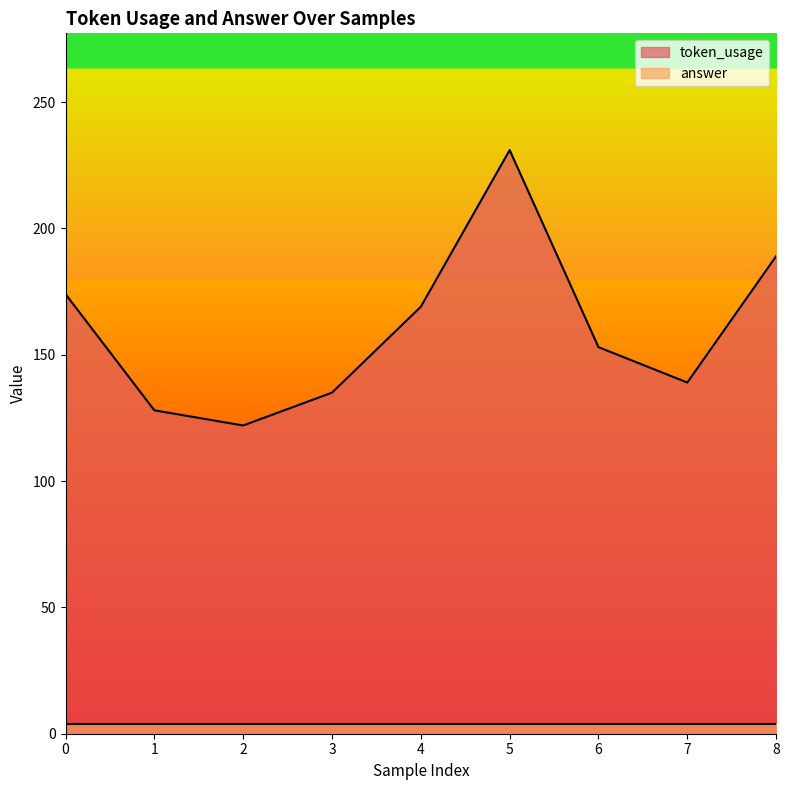

What is the change in value from 5 to 8?

-42